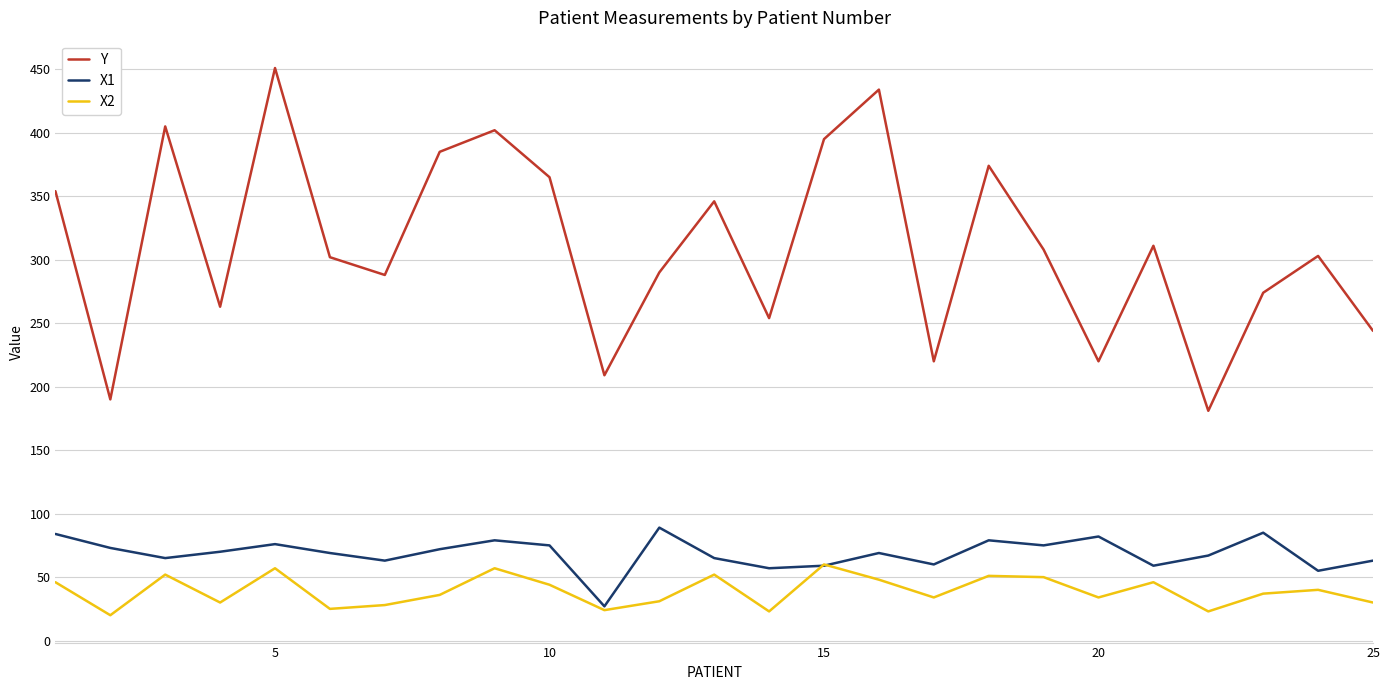

How many values in the X2 series are below 37?

12